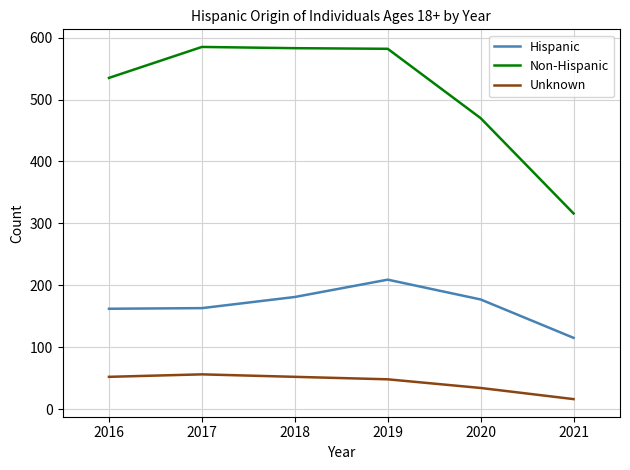

At which label does Hispanic first exceed 177?

2018